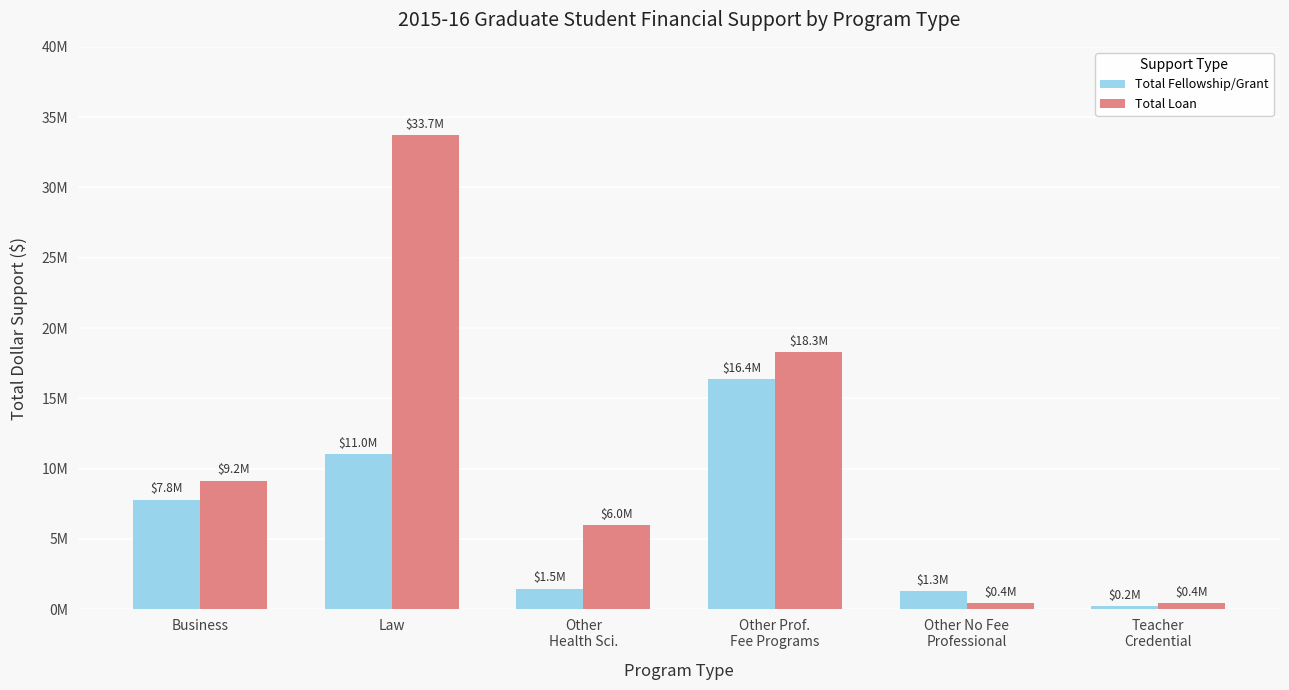

True or false: Total Loan has a value of 0.1 at Teacher
Credential.

False